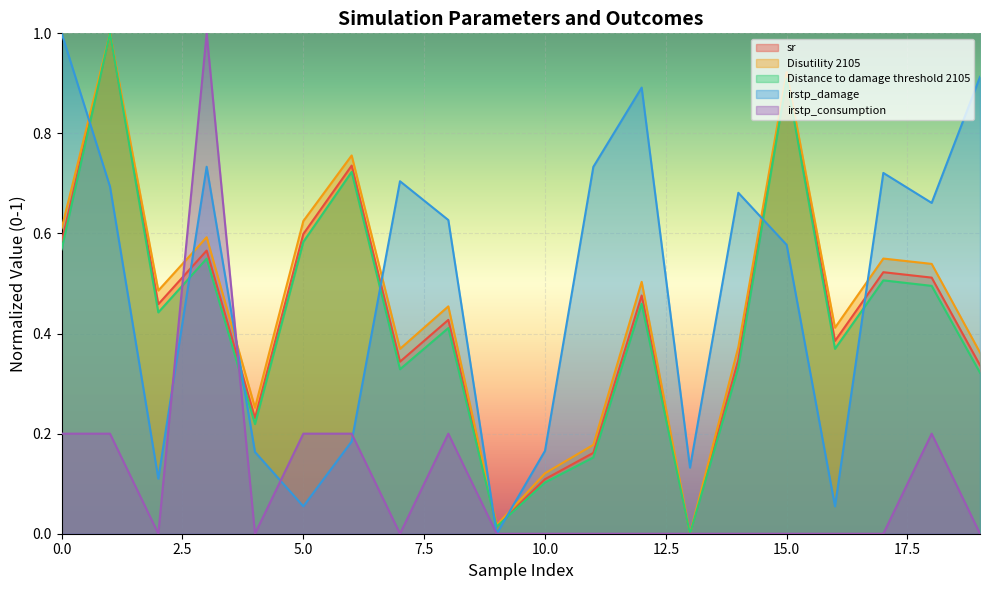

What is the difference between the highest and lowest values at 0?

0.8